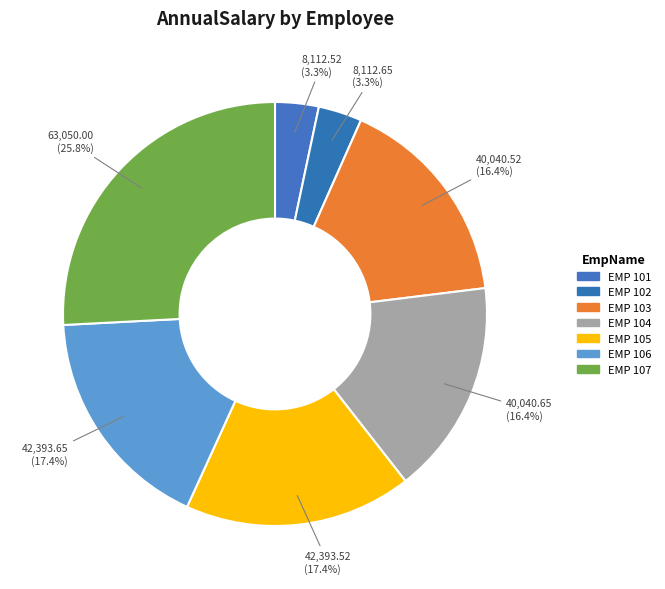

What is the smallest slice in the pie chart?

EMP 101